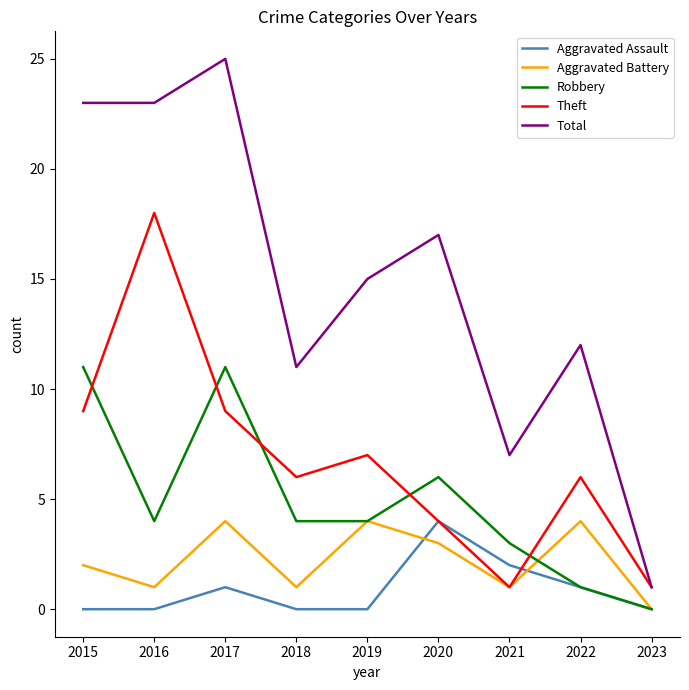

At which label does Total reach its minimum?

2023